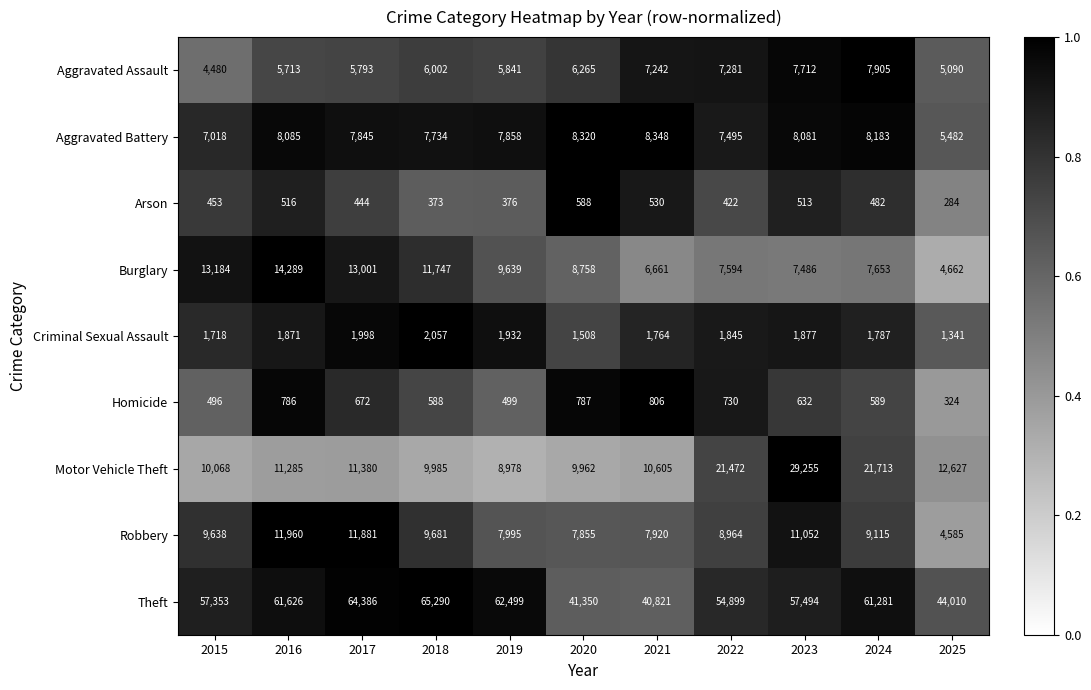

Where is Robbery nearest to the value 8272?

2019